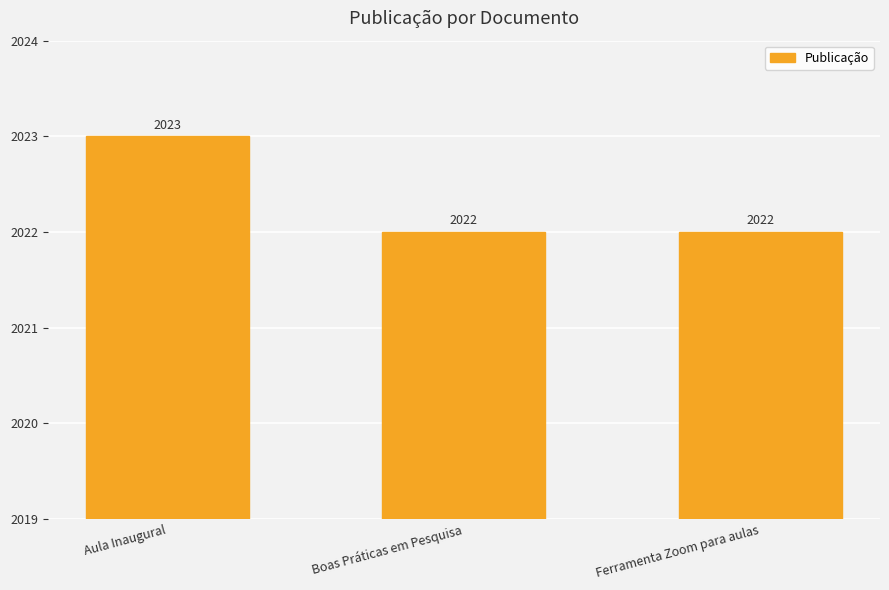

What is the smallest value displayed?

2022